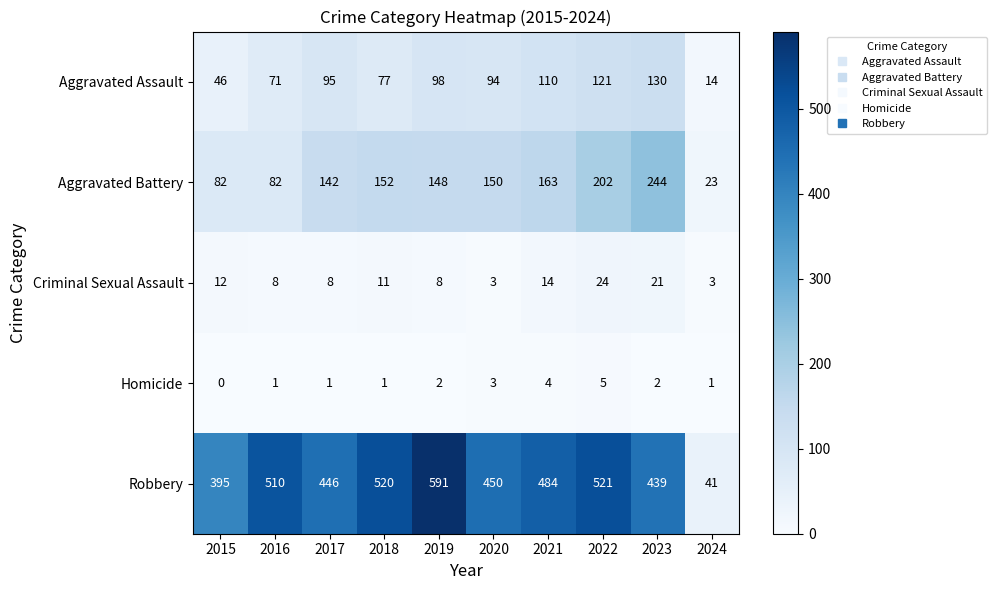

What is the difference between the highest and lowest values at 2015?

395